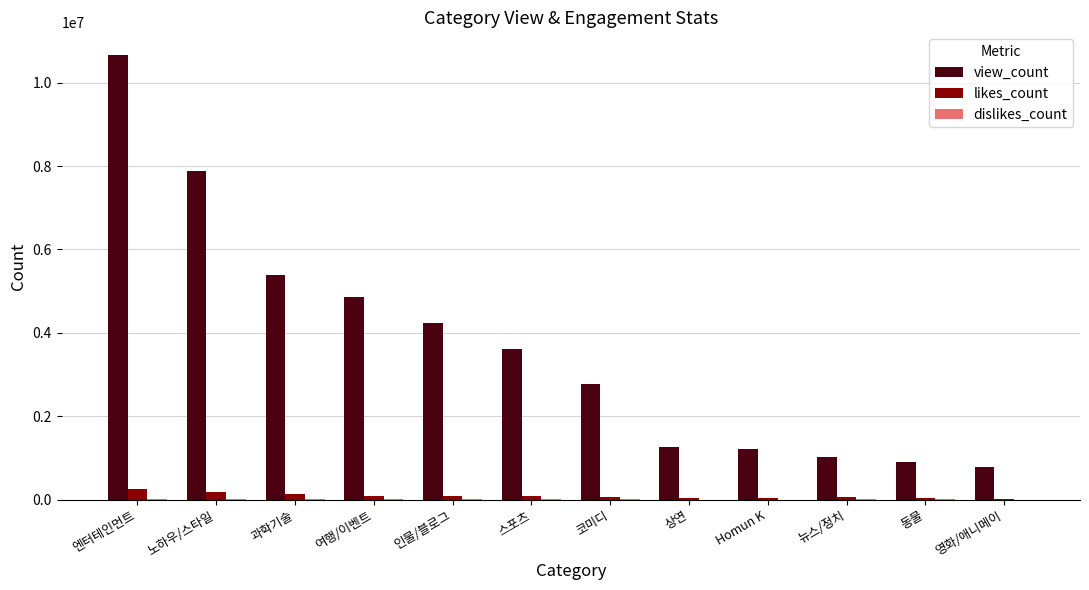

What is the maximum value shown in the chart?

10674102